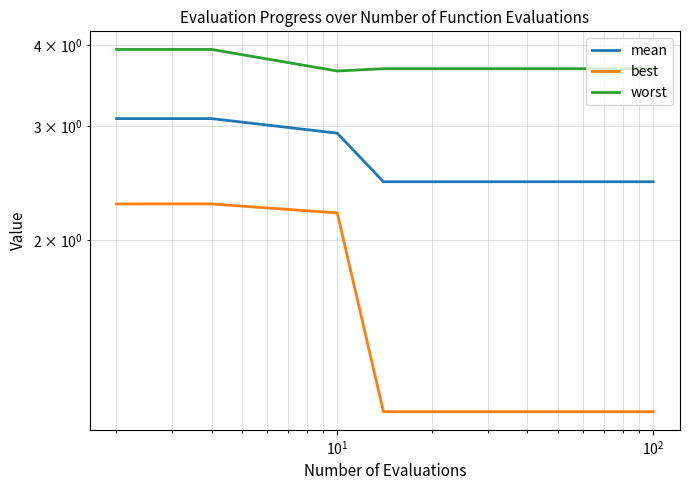

What is the value of the worst point at the 19th from the left?

3.7